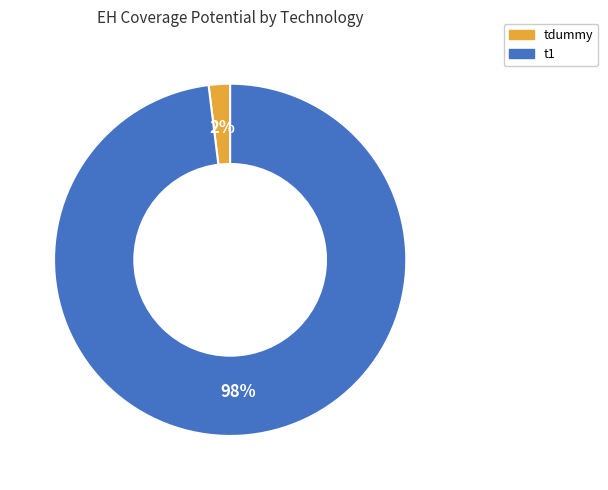

Which category has the smallest portion of the pie?

tdummy